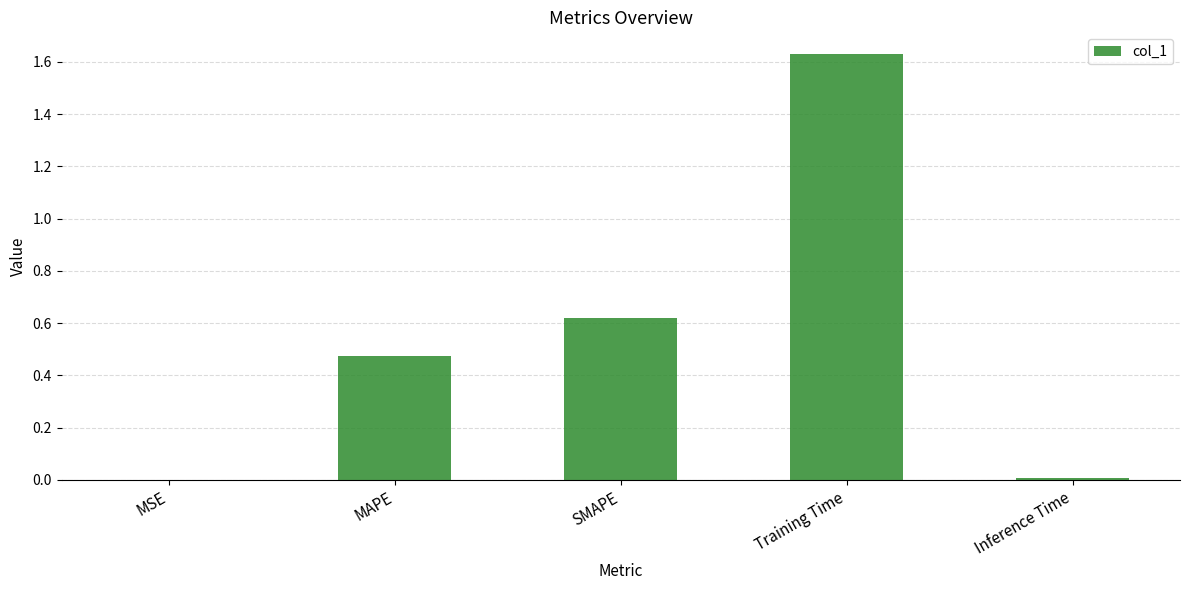

How many data points does each series have?

5